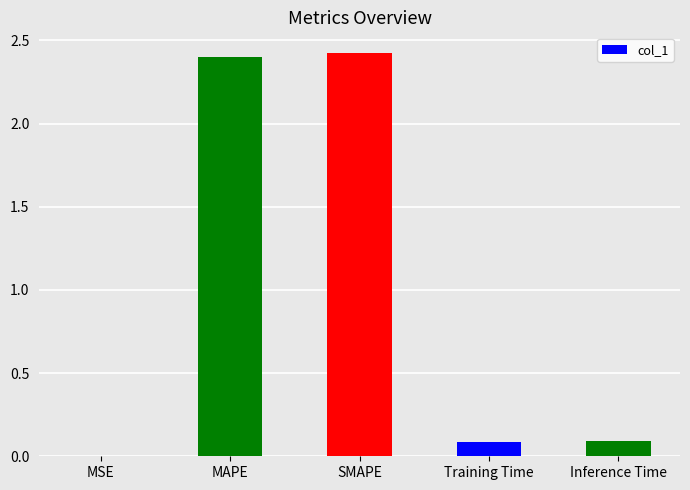

What is the sum of the values at Inference Time and SMAPE?

2.5